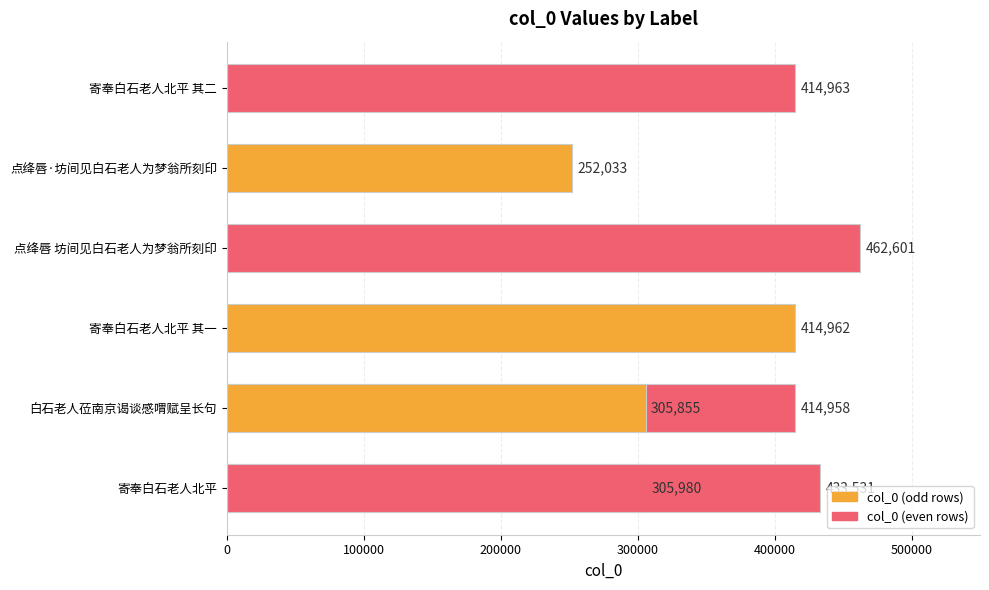

Is it true that the value at 寄奉白石老人北平 其一 is 235739?

False